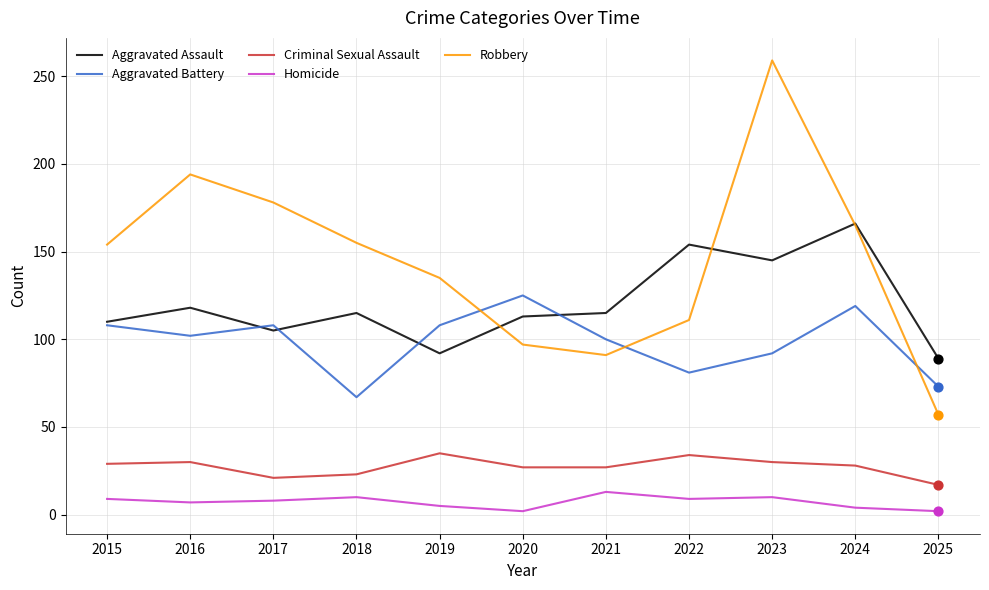

Between 2019 and 2023, which series saw the biggest shift?

Robbery